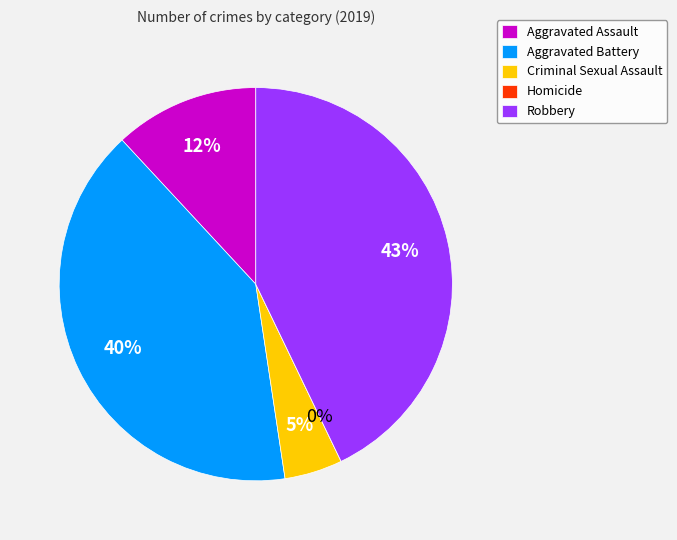

Does Criminal Sexual Assault represent more than half of the total?

No